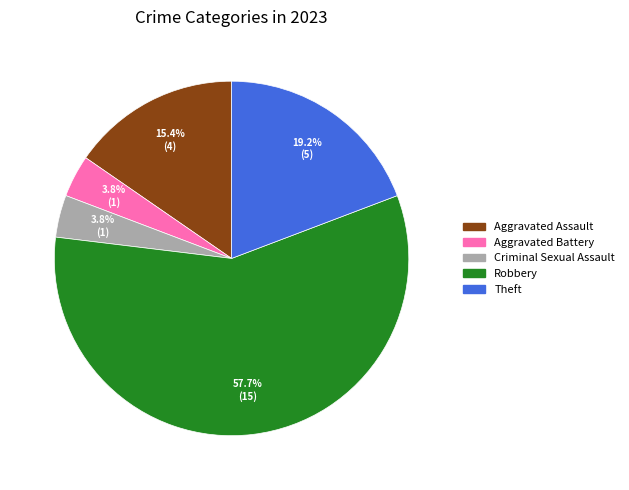

Approximately how many times larger is the value at Theft compared to Robbery?

0.3